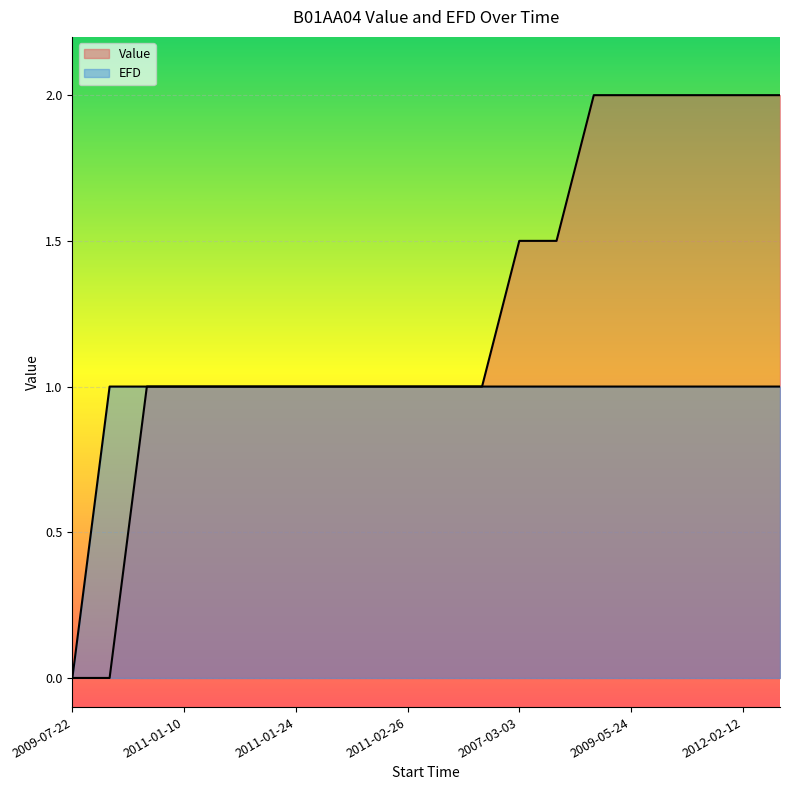

Reading right to left, list all the values displayed in this chart.

Value: 2.0	2.0	2.0	2.0	2.0	2.0	1.5	1.5	1.0	1.0	1.0	1.0	1.0	1.0	1.0	1.0	1.0	1.0	0.0	0.0
EFD: 1.0	1.0	1.0	1.0	1.0	1.0	1.0	1.0	1.0	1.0	1.0	1.0	1.0	1.0	1.0	1.0	1.0	1.0	1.0	0.0